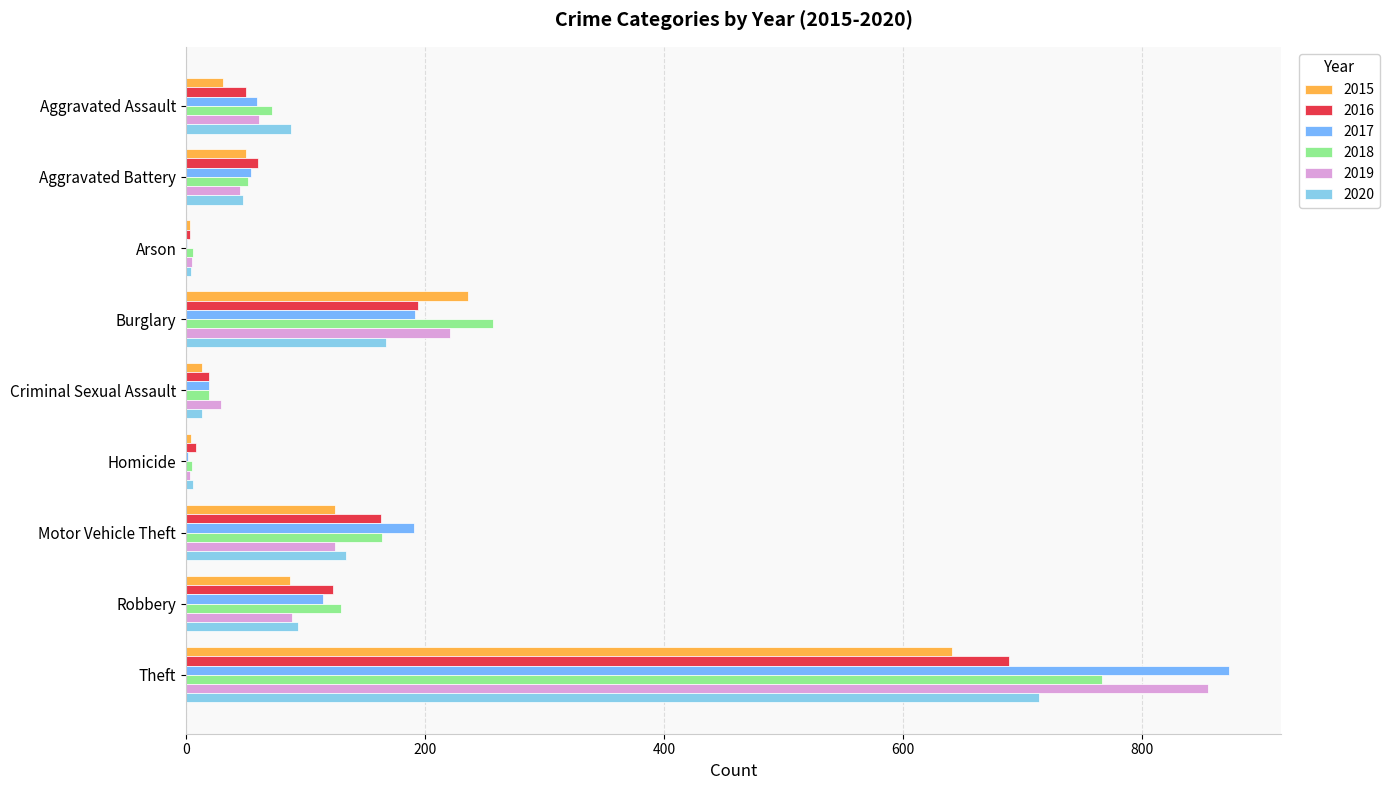

Reading right to left, what are all the values shown in this chart?

2015: Theft=641	Robbery=87	Motor Vehicle Theft=125	Homicide=4	Criminal Sexual Assault=13	Burglary=236	Arson=3	Aggravated Battery=50	Aggravated Assault=31
2016: Theft=689	Robbery=123	Motor Vehicle Theft=163	Homicide=8	Criminal Sexual Assault=19	Burglary=194	Arson=3	Aggravated Battery=60	Aggravated Assault=50
2017: Theft=873	Robbery=115	Motor Vehicle Theft=191	Homicide=2	Criminal Sexual Assault=19	Burglary=192	Arson=1	Aggravated Battery=54	Aggravated Assault=59
2018: Theft=767	Robbery=130	Motor Vehicle Theft=164	Homicide=5	Criminal Sexual Assault=19	Burglary=257	Arson=6	Aggravated Battery=52	Aggravated Assault=72
2019: Theft=855	Robbery=89	Motor Vehicle Theft=125	Homicide=3	Criminal Sexual Assault=29	Burglary=221	Arson=5	Aggravated Battery=45	Aggravated Assault=61
2020: Theft=714	Robbery=94	Motor Vehicle Theft=134	Homicide=6	Criminal Sexual Assault=13	Burglary=167	Arson=4	Aggravated Battery=48	Aggravated Assault=88